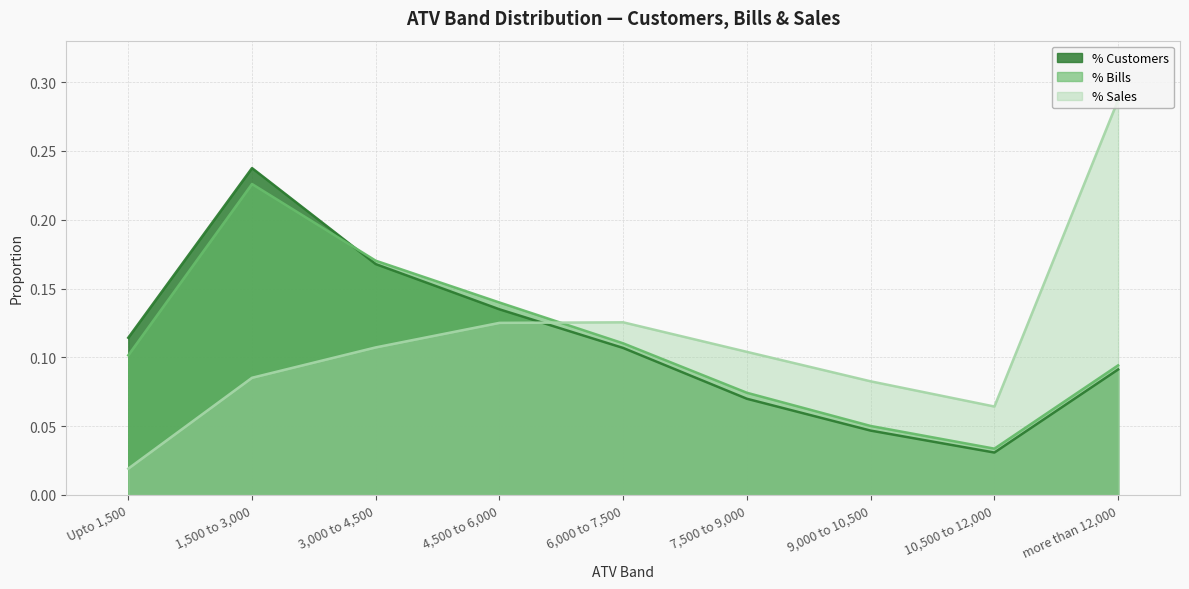

What are all the series names shown in the legend?

% Customers, % Bills, % Sales